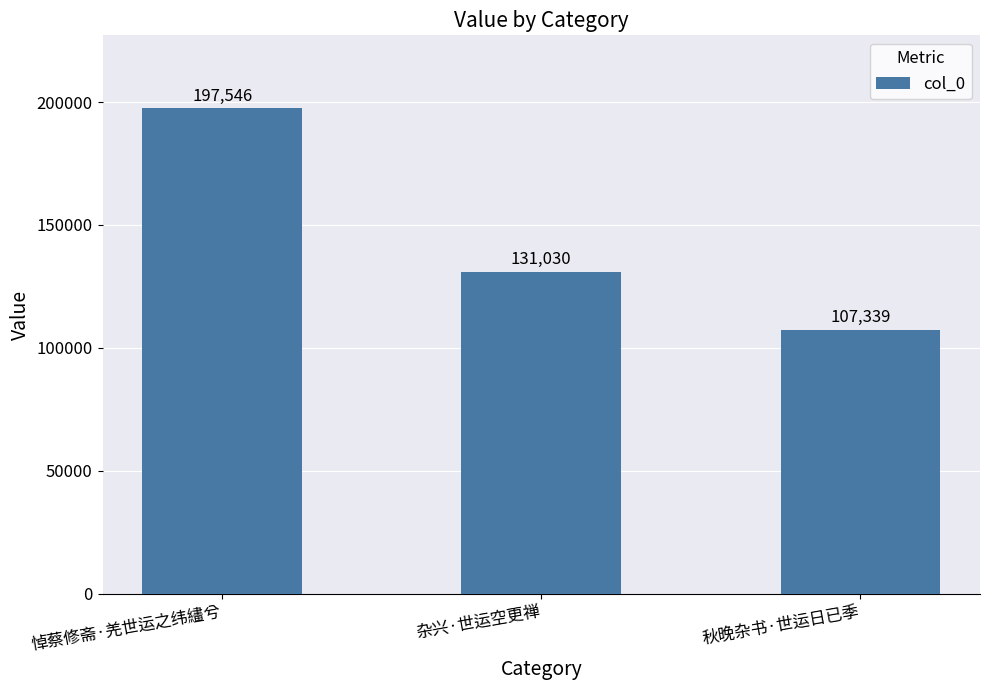

How many data points does each series have?

3